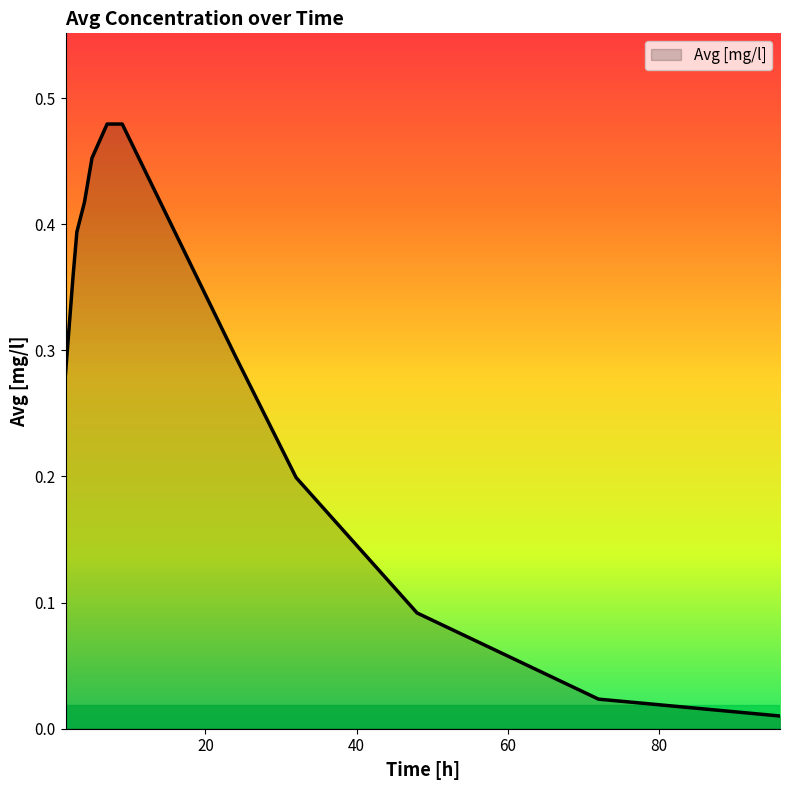

At which label is the value closest to 0?

96